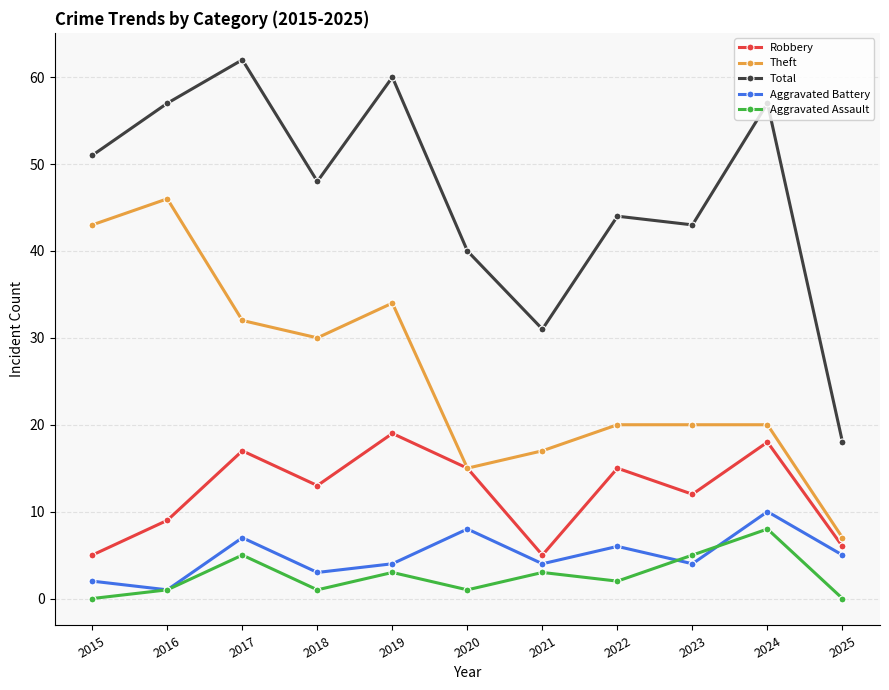

Is this an area chart (filled region under the line)?

No